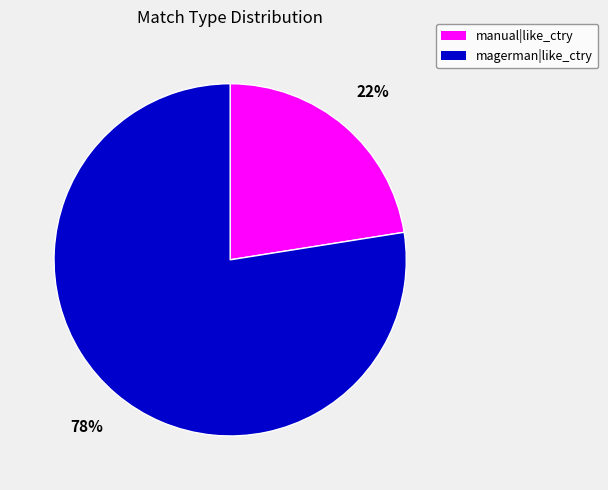

How many slices are in this pie chart?

2